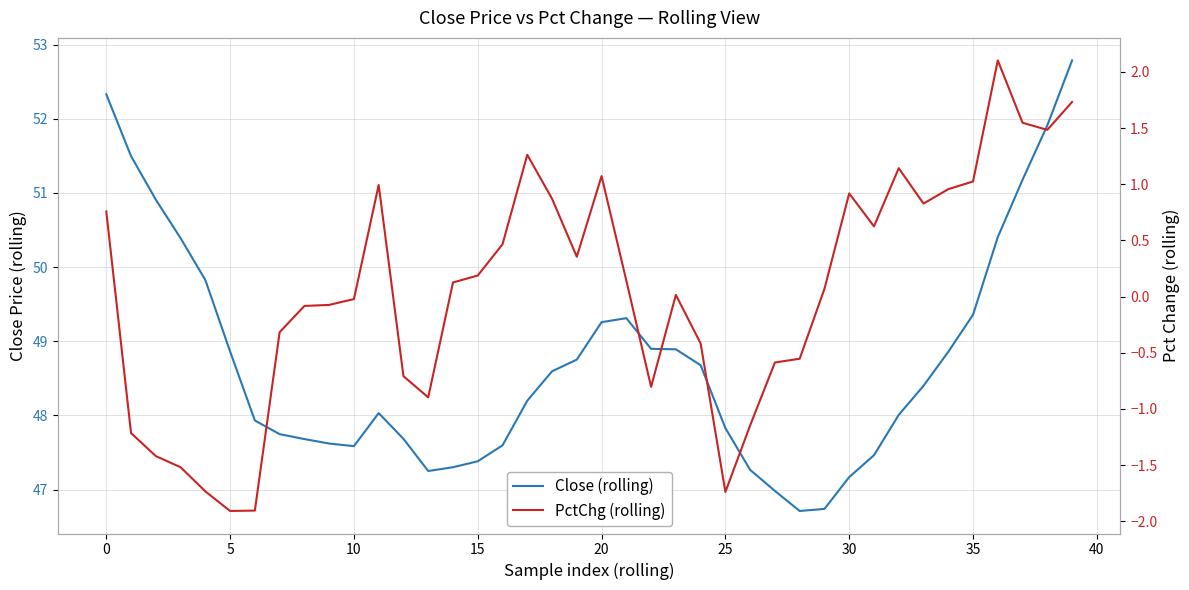

Where is the first local maximum for PctChg (rolling)?

11